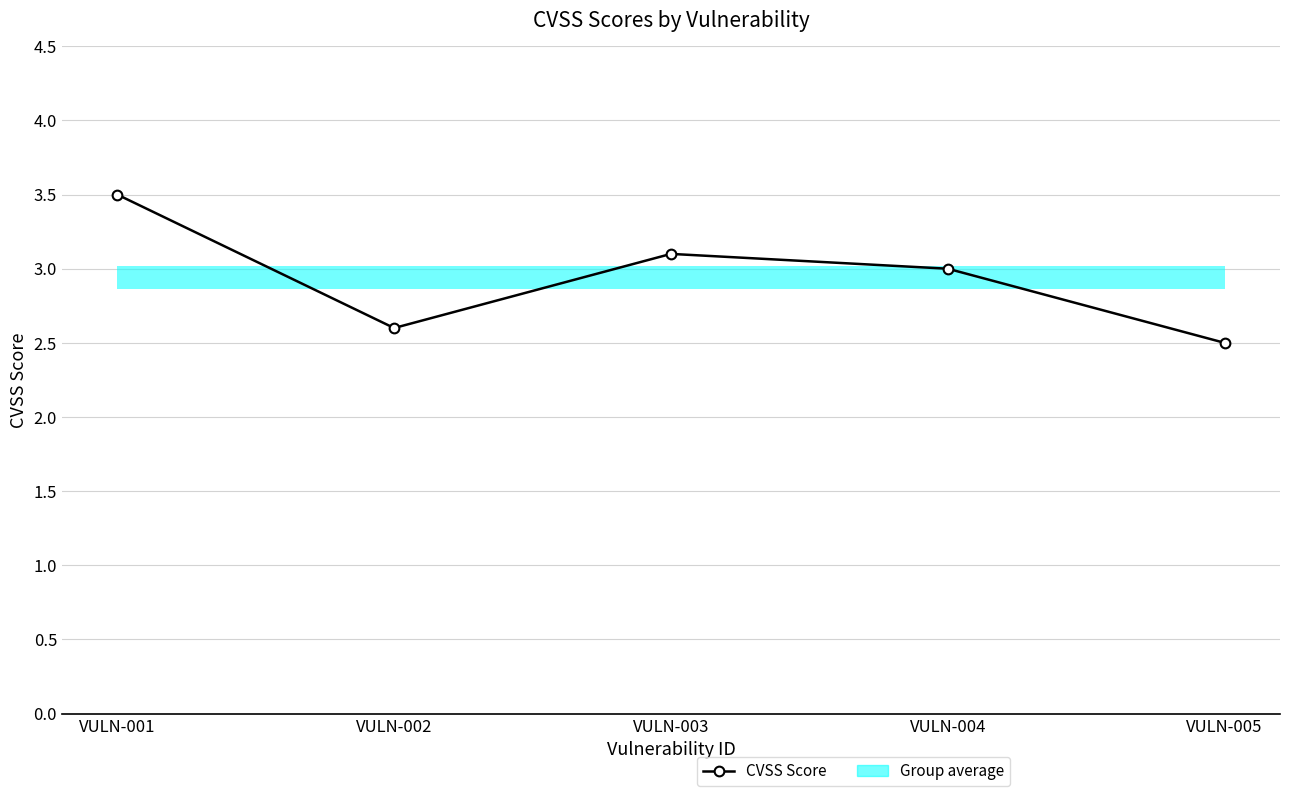

Rank the categories by value from lowest to highest.

VULN-005, VULN-002, VULN-004, VULN-003, VULN-001